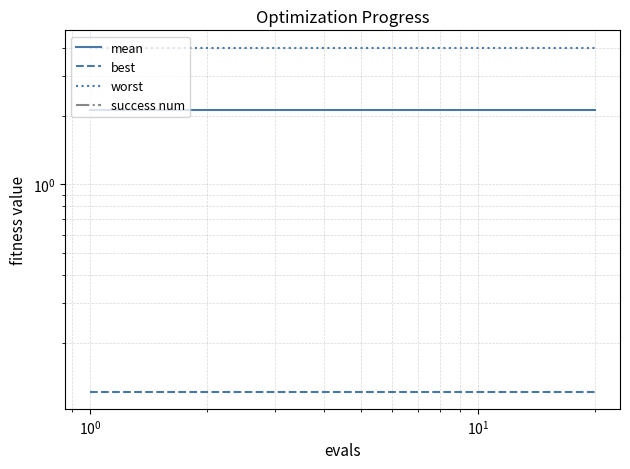

What is the lowest value of the mean series?

2.1